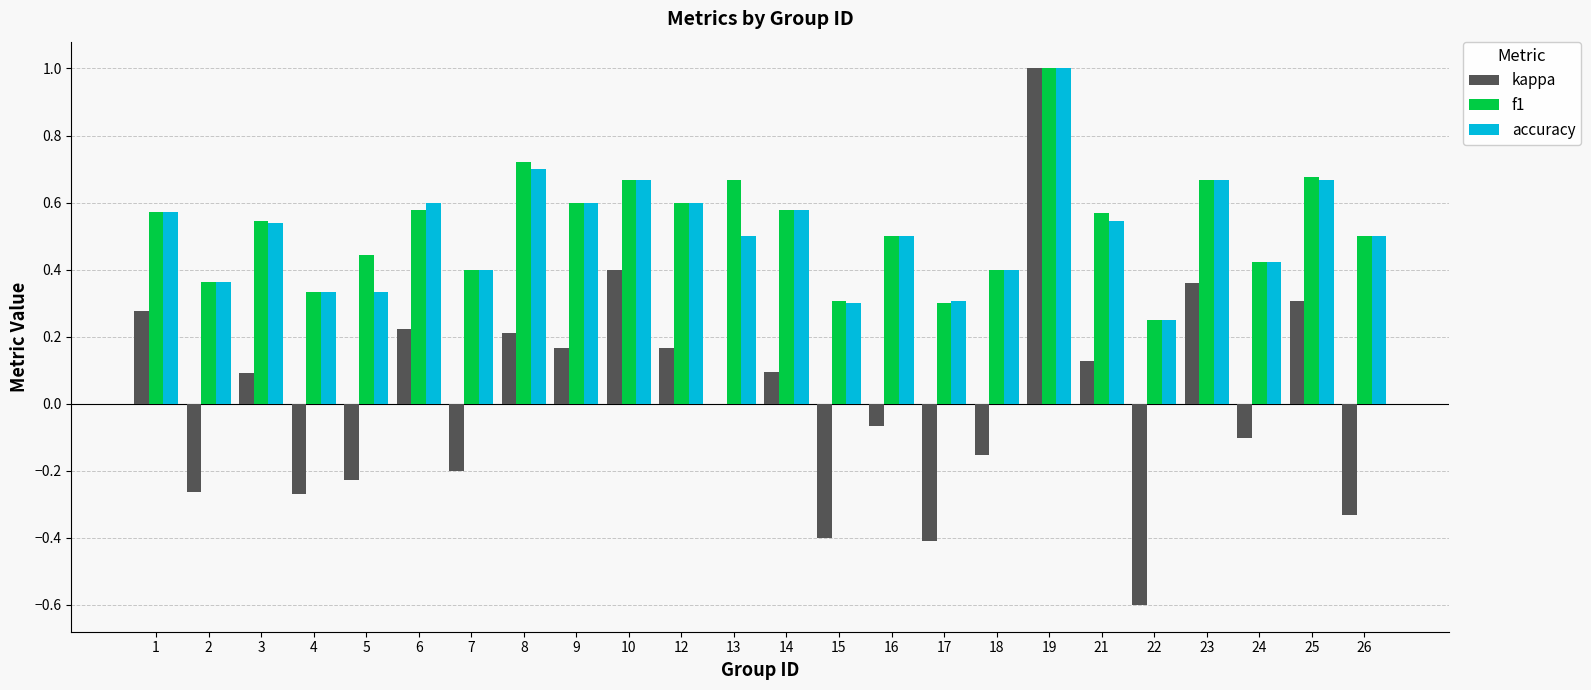

Are the bars horizontal?

No